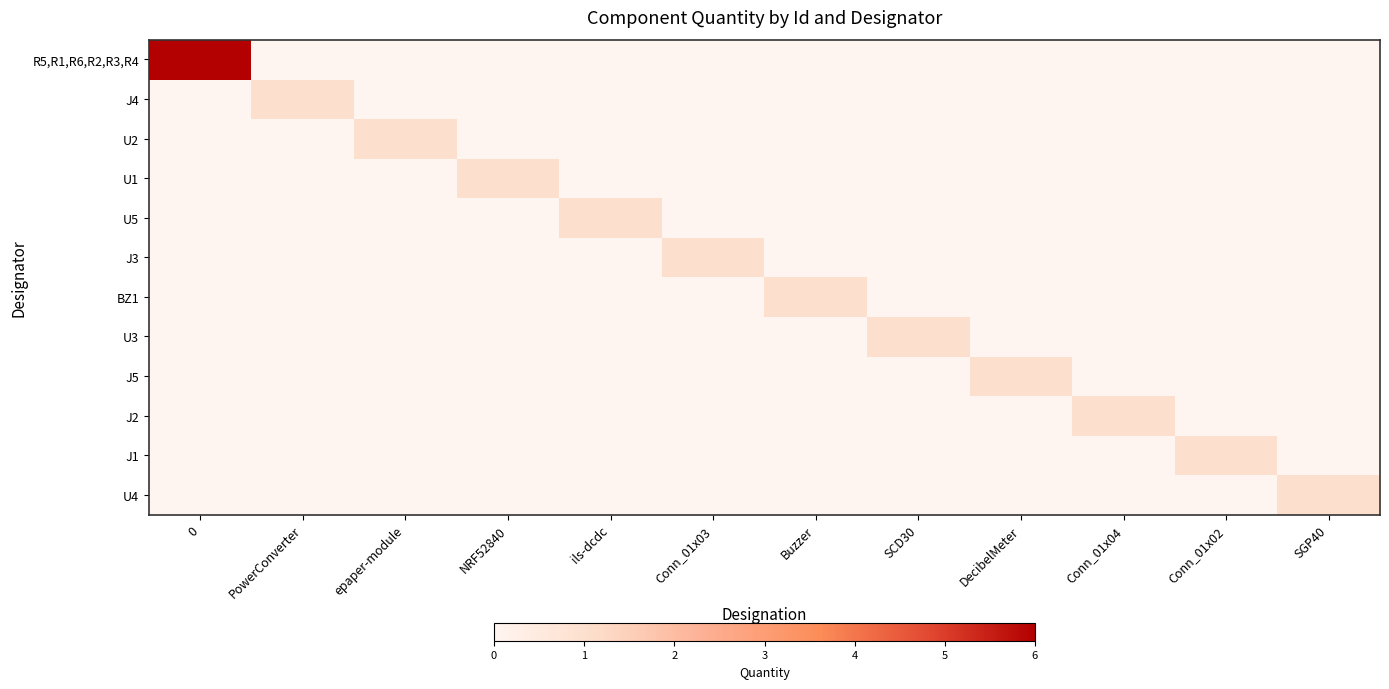

Reading left to right, extract all data points from this chart.

R5,R1,R6,R2,R3,R4: 0=6	PowerConverter=0	epaper-module=0	NRF52840=0	ils-dcdc=0	Conn_01x03=0	Buzzer=0	SCD30=0	DecibelMeter=0	Conn_01x04=0	Conn_01x02=0	SGP40=0
J4: 0=0	PowerConverter=1	epaper-module=0	NRF52840=0	ils-dcdc=0	Conn_01x03=0	Buzzer=0	SCD30=0	DecibelMeter=0	Conn_01x04=0	Conn_01x02=0	SGP40=0
U2: 0=0	PowerConverter=0	epaper-module=1	NRF52840=0	ils-dcdc=0	Conn_01x03=0	Buzzer=0	SCD30=0	DecibelMeter=0	Conn_01x04=0	Conn_01x02=0	SGP40=0
U1: 0=0	PowerConverter=0	epaper-module=0	NRF52840=1	ils-dcdc=0	Conn_01x03=0	Buzzer=0	SCD30=0	DecibelMeter=0	Conn_01x04=0	Conn_01x02=0	SGP40=0
U5: 0=0	PowerConverter=0	epaper-module=0	NRF52840=0	ils-dcdc=1	Conn_01x03=0	Buzzer=0	SCD30=0	DecibelMeter=0	Conn_01x04=0	Conn_01x02=0	SGP40=0
J3: 0=0	PowerConverter=0	epaper-module=0	NRF52840=0	ils-dcdc=0	Conn_01x03=1	Buzzer=0	SCD30=0	DecibelMeter=0	Conn_01x04=0	Conn_01x02=0	SGP40=0
BZ1: 0=0	PowerConverter=0	epaper-module=0	NRF52840=0	ils-dcdc=0	Conn_01x03=0	Buzzer=1	SCD30=0	DecibelMeter=0	Conn_01x04=0	Conn_01x02=0	SGP40=0
U3: 0=0	PowerConverter=0	epaper-module=0	NRF52840=0	ils-dcdc=0	Conn_01x03=0	Buzzer=0	SCD30=1	DecibelMeter=0	Conn_01x04=0	Conn_01x02=0	SGP40=0
J5: 0=0	PowerConverter=0	epaper-module=0	NRF52840=0	ils-dcdc=0	Conn_01x03=0	Buzzer=0	SCD30=0	DecibelMeter=1	Conn_01x04=0	Conn_01x02=0	SGP40=0
J2: 0=0	PowerConverter=0	epaper-module=0	NRF52840=0	ils-dcdc=0	Conn_01x03=0	Buzzer=0	SCD30=0	DecibelMeter=0	Conn_01x04=1	Conn_01x02=0	SGP40=0
J1: 0=0	PowerConverter=0	epaper-module=0	NRF52840=0	ils-dcdc=0	Conn_01x03=0	Buzzer=0	SCD30=0	DecibelMeter=0	Conn_01x04=0	Conn_01x02=1	SGP40=0
U4: 0=0	PowerConverter=0	epaper-module=0	NRF52840=0	ils-dcdc=0	Conn_01x03=0	Buzzer=0	SCD30=0	DecibelMeter=0	Conn_01x04=0	Conn_01x02=0	SGP40=1